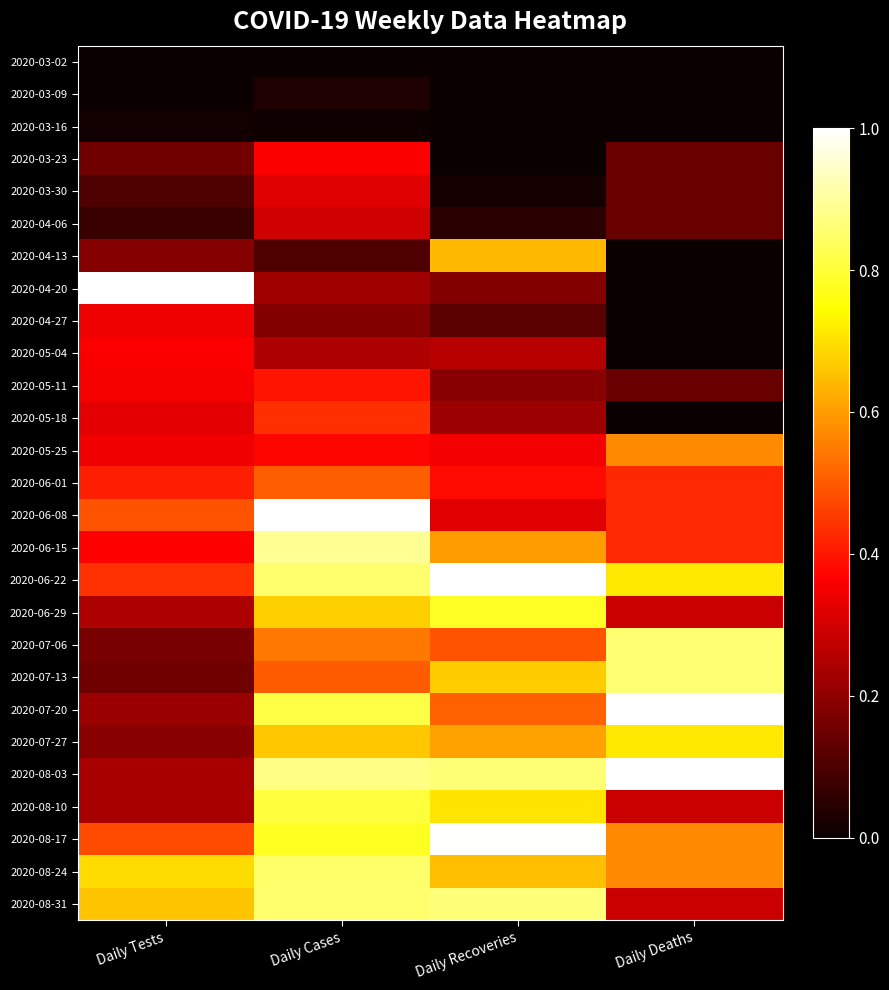

Between Daily Cases and Daily Recoveries, which is larger?

Daily Cases